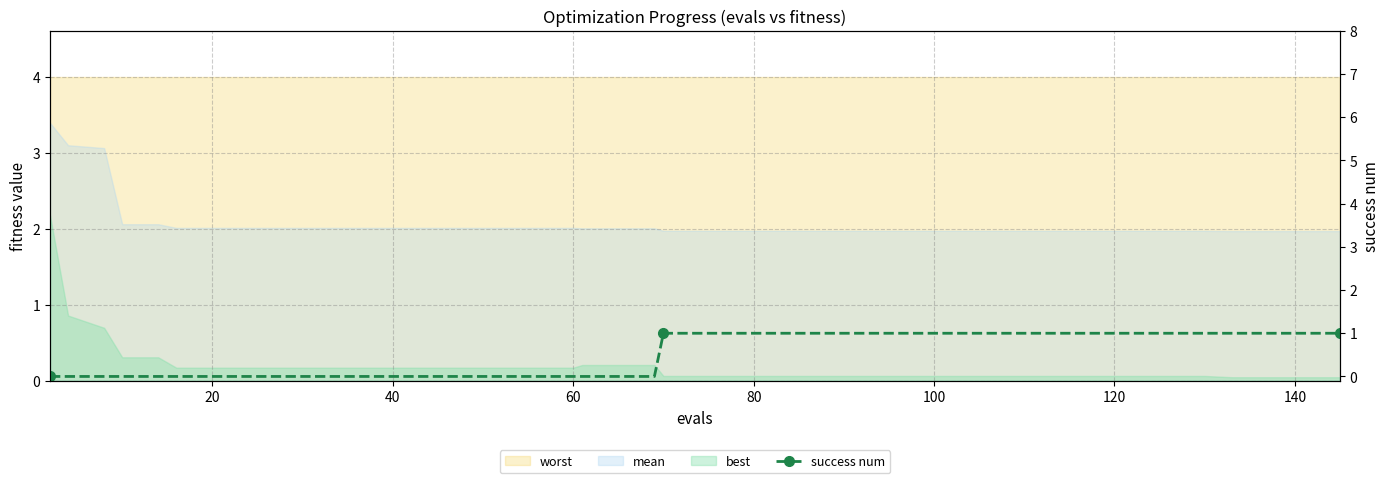

How many values are between 0 and 1?

40